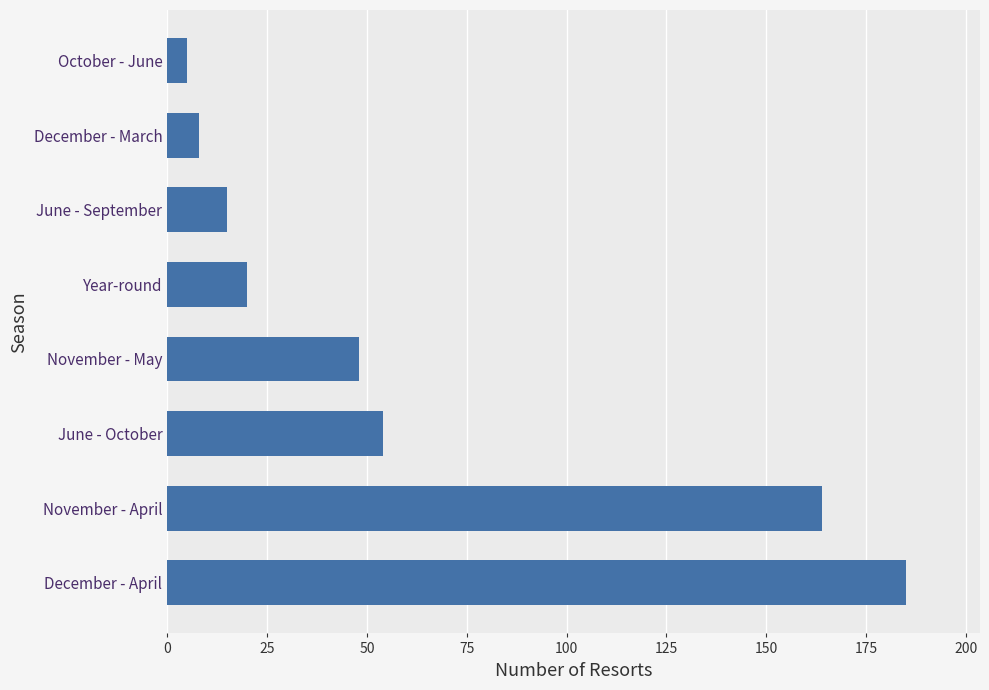

What is the sum of all values?

499